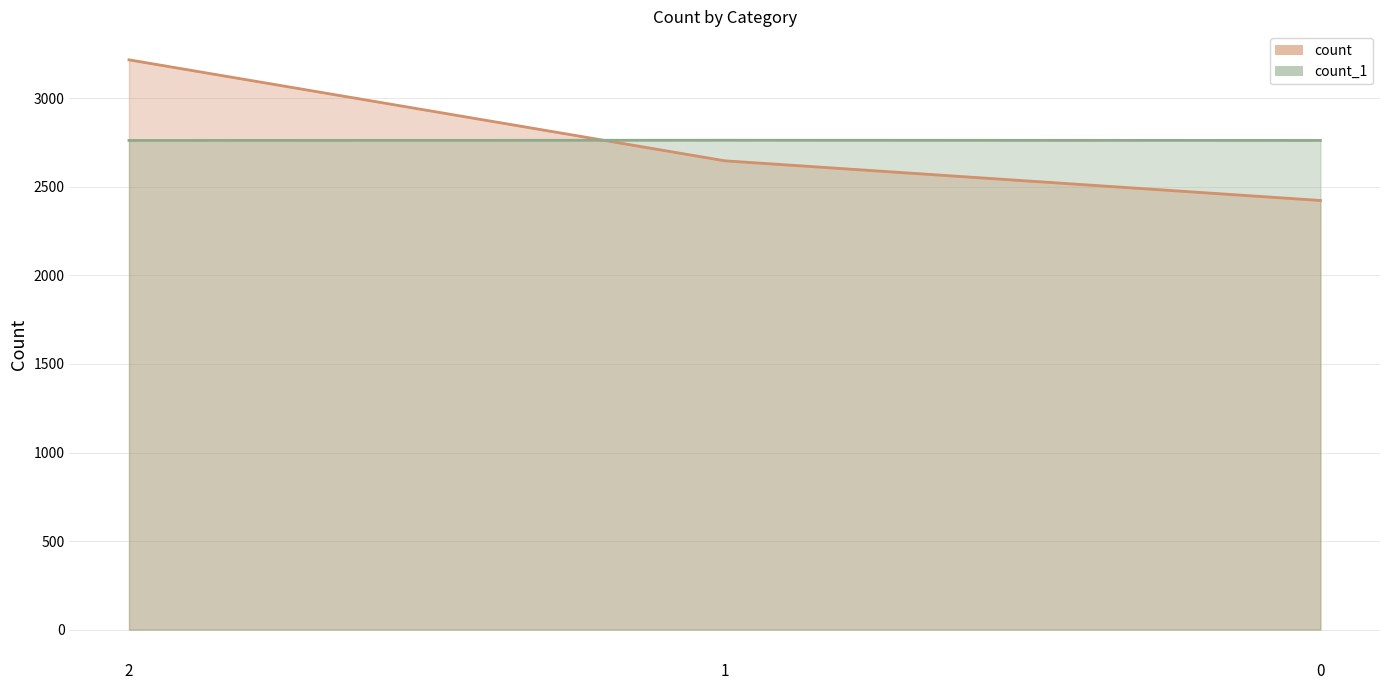

What is the approximate value of count at 0?

2423